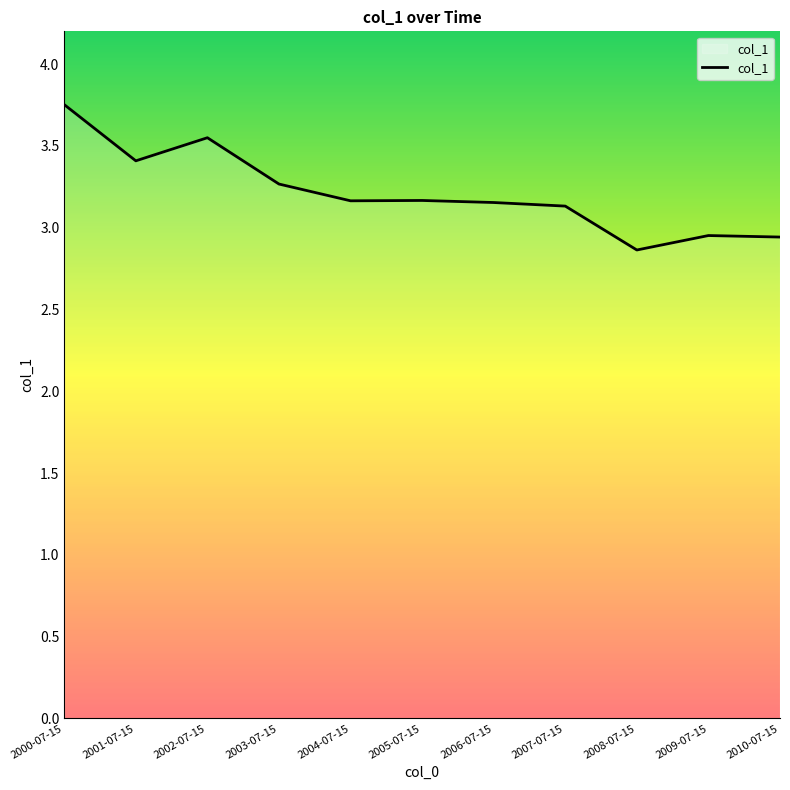

Where is the first local minimum?

2001-07-15